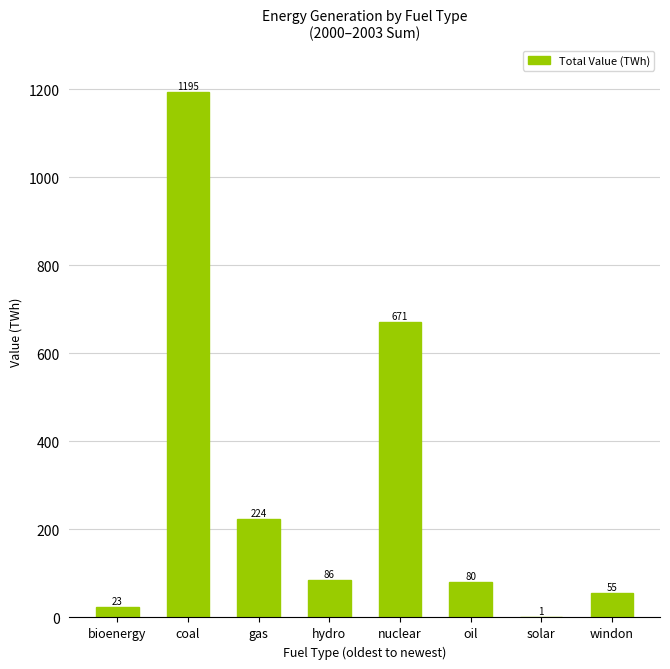

Which category has the highest value across all series?

coal